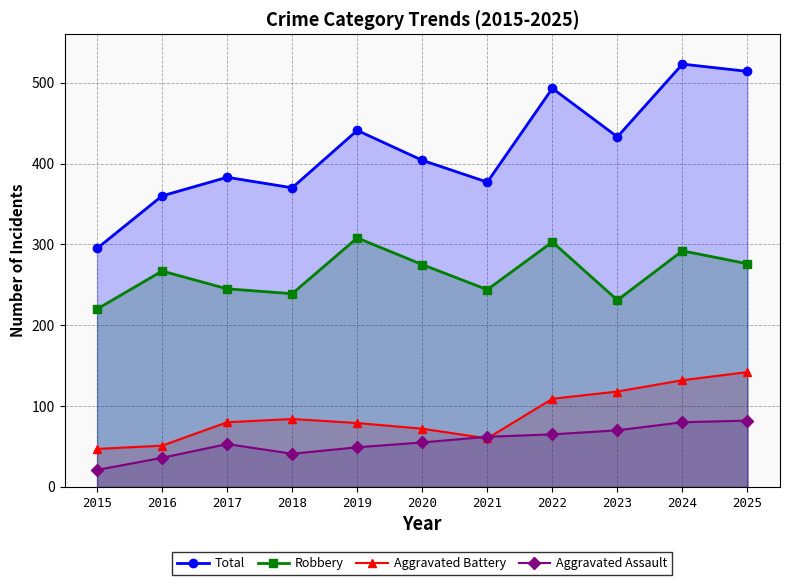

What is the average value of the Total series?

418